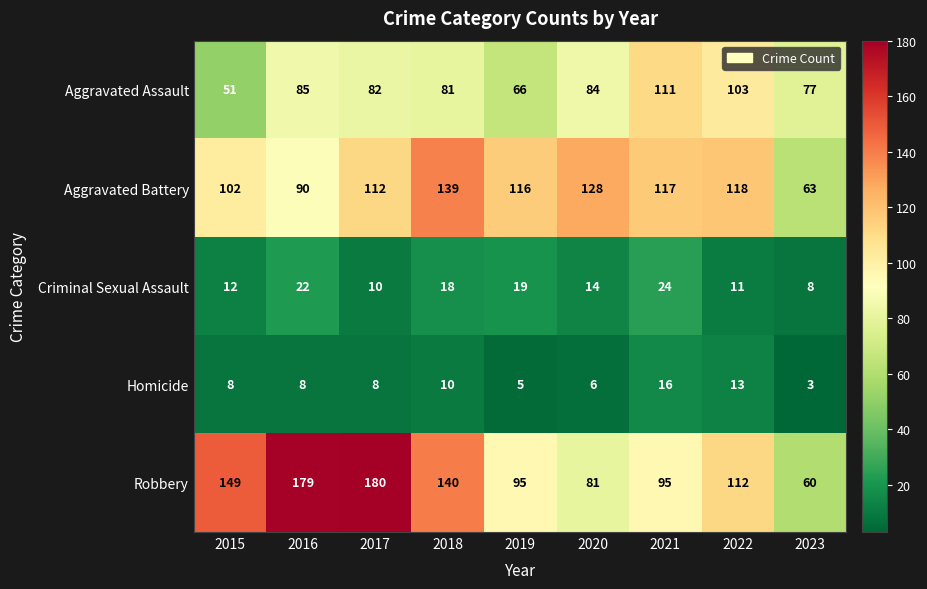

How many categories are shown in the chart?

9